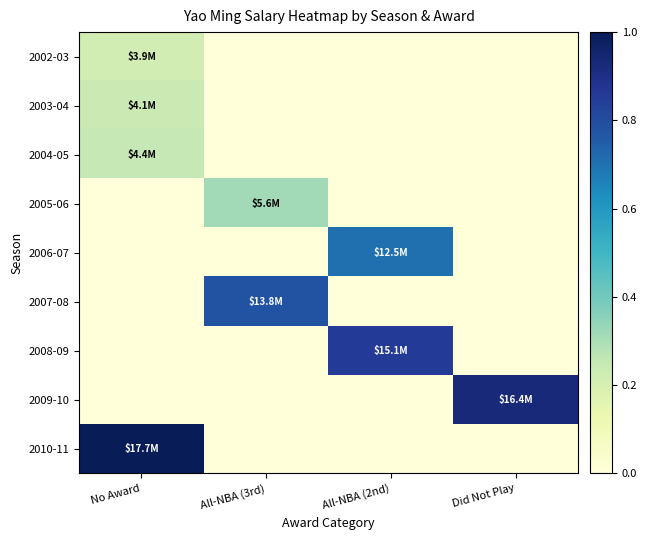

At All-NBA (3rd), list the series in order from largest to smallest.

2007-08, 2005-06, 2002-03, 2003-04, 2004-05, 2006-07, 2008-09, 2009-10, 2010-11